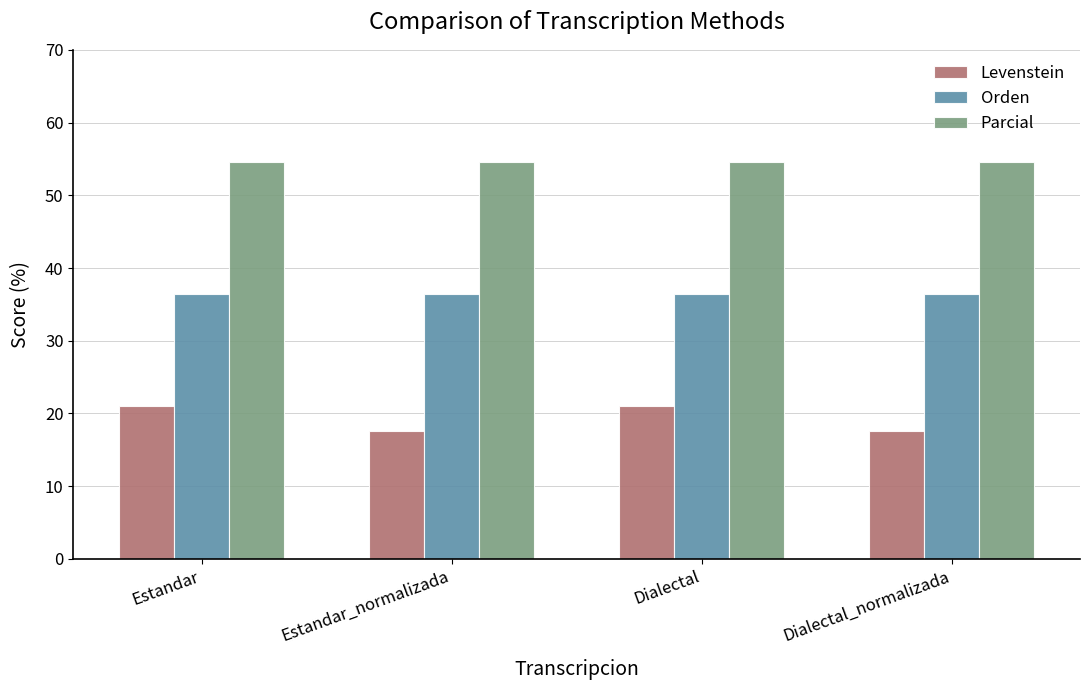

How many bars are there in total?

12